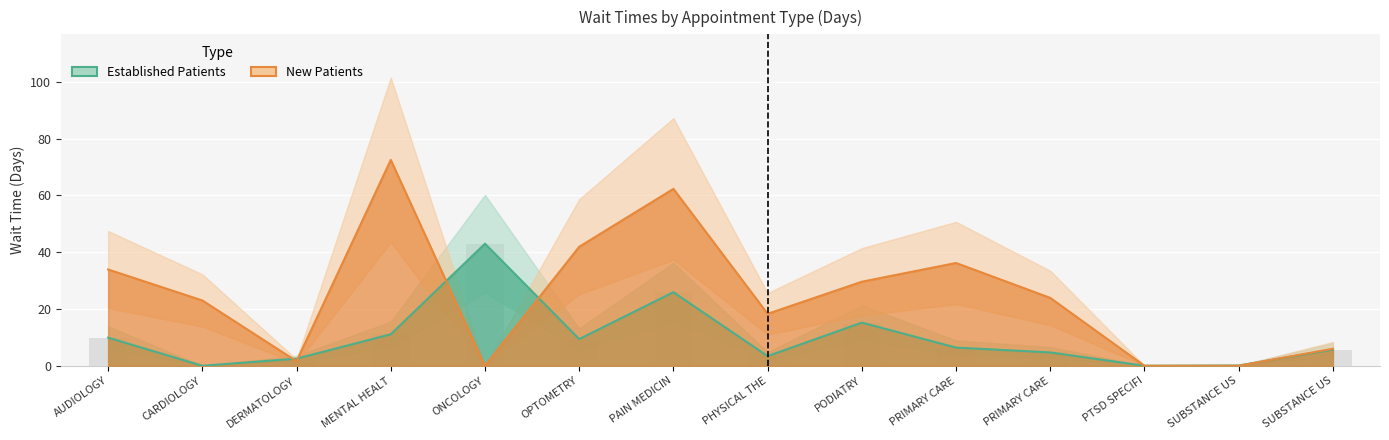

What is the label of the 10th bar from the right?

ONCOLOGY